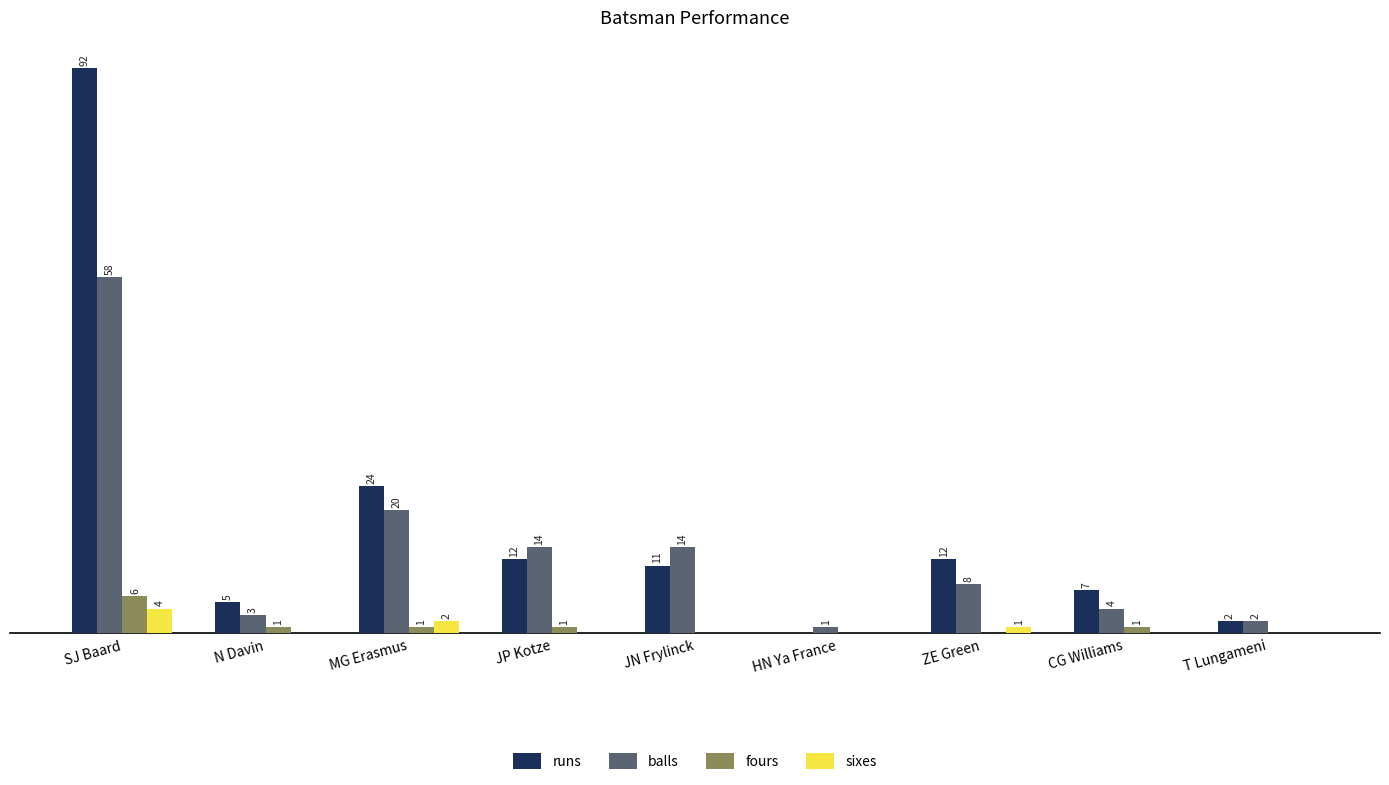

Which series has the largest total across all categories?

runs